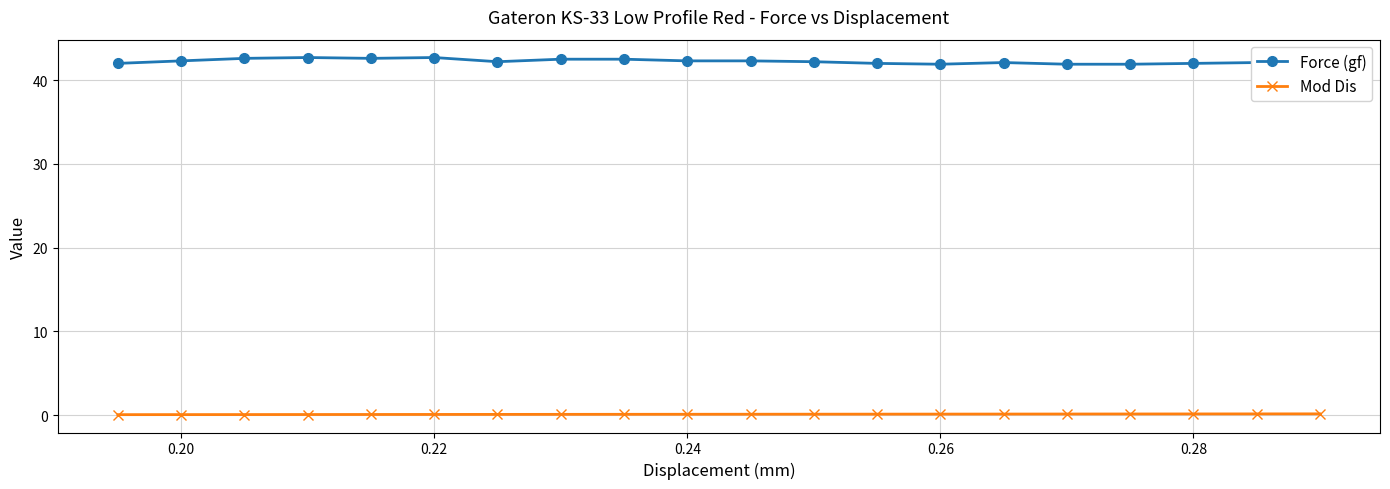

True or false: Force (gf) and Mod Dis intersect in this chart.

False